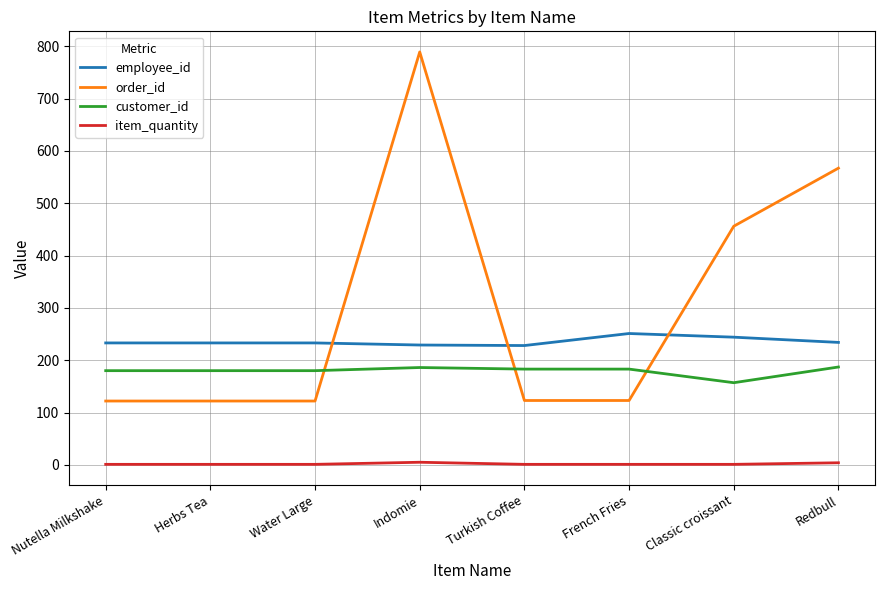

What is the difference between the highest and lowest values at Indomie?

784